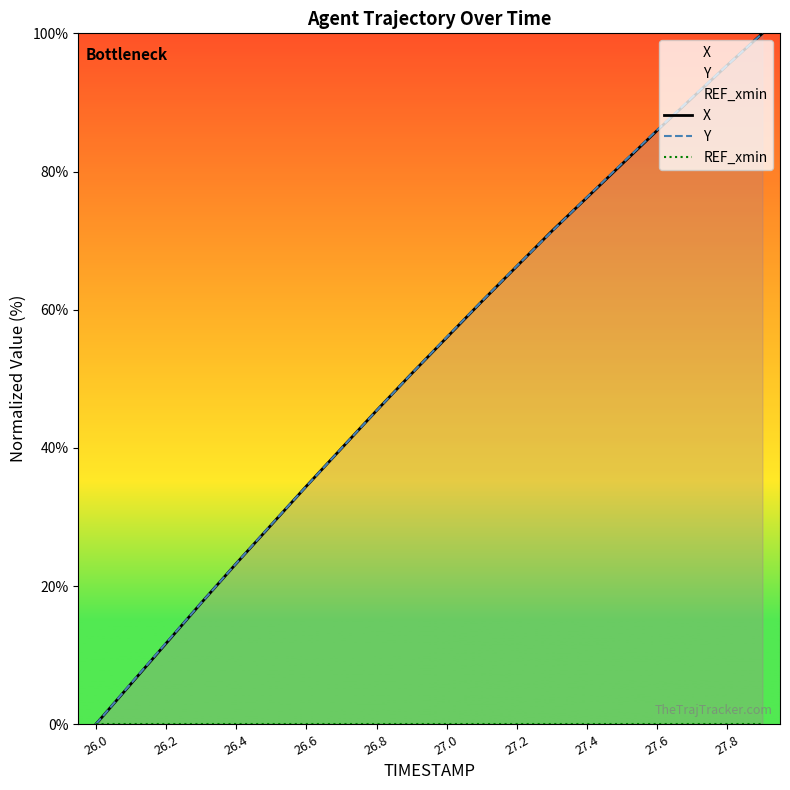

What is the maximum value for Y?

100.0